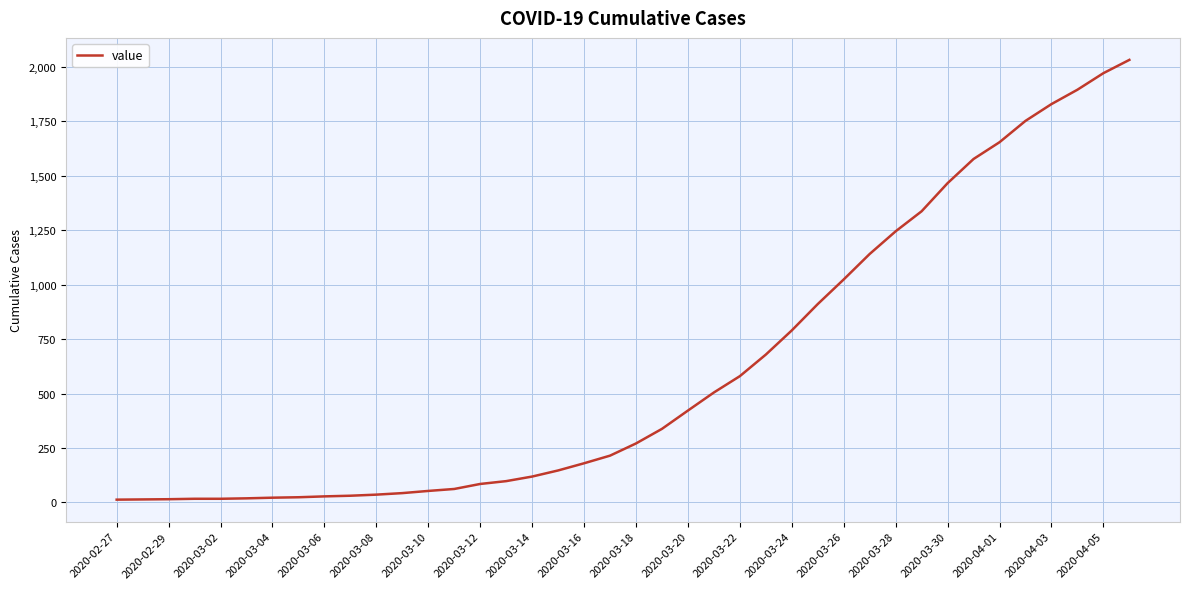

What is the difference between the maximum and minimum values?

2019